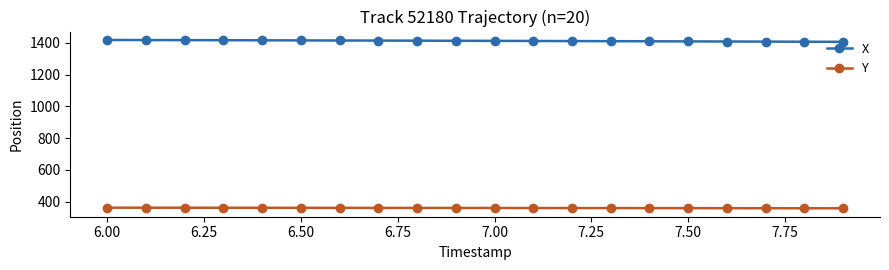

List the series in order of their peak value, lowest first.

Y, X